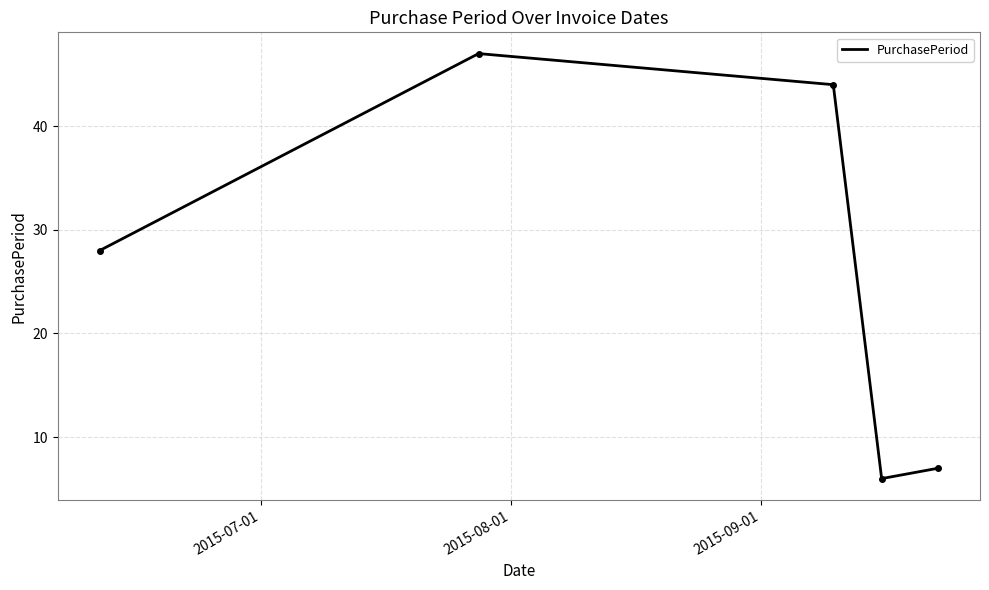

How many interior local peaks (higher than both neighbors) does the data have?

1